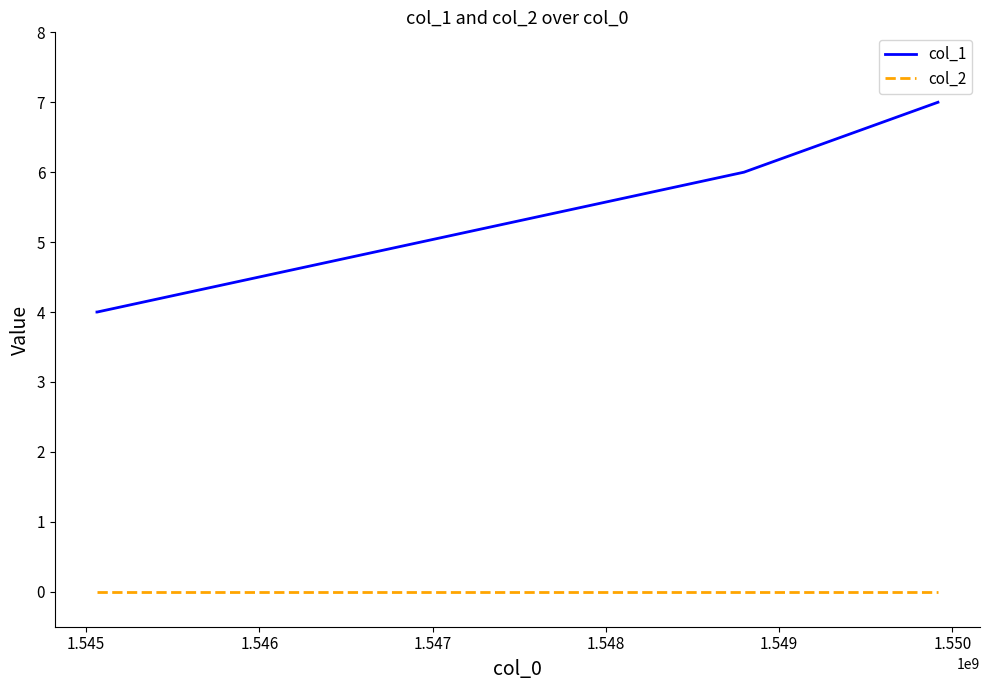

Which series has the largest total across all categories?

col_1